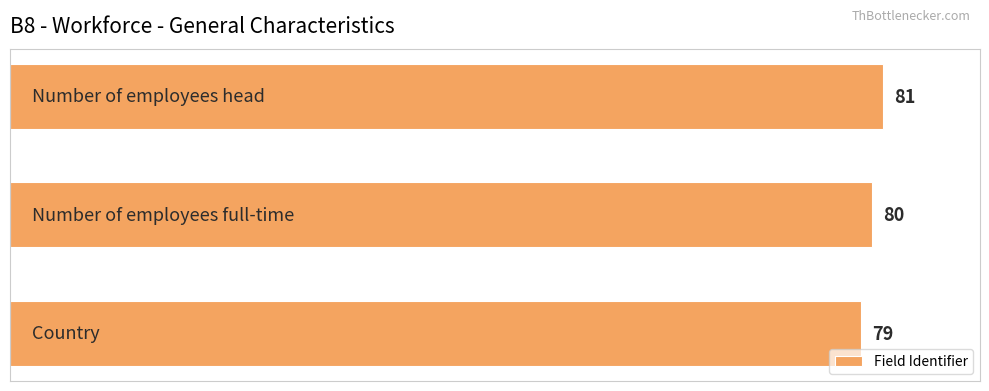

What is the average value?

80